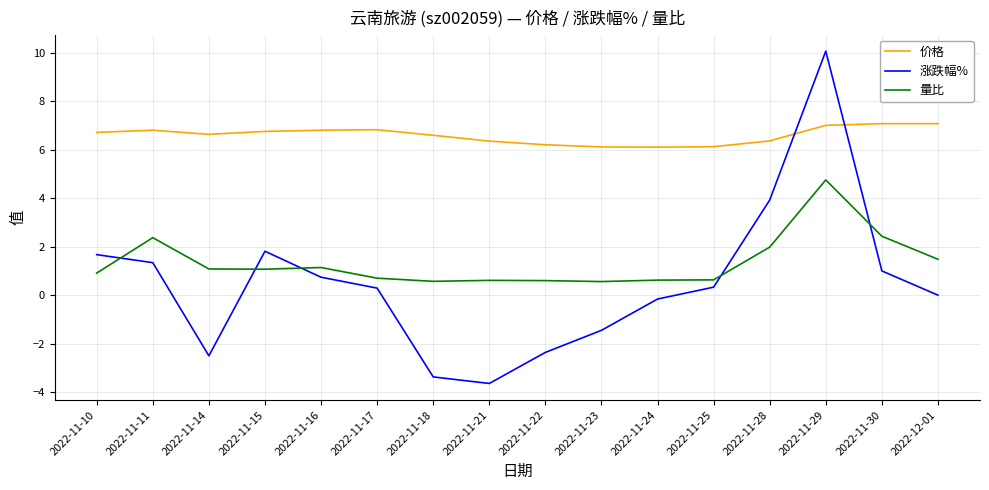

What is the maximum value shown in the chart?

10.1